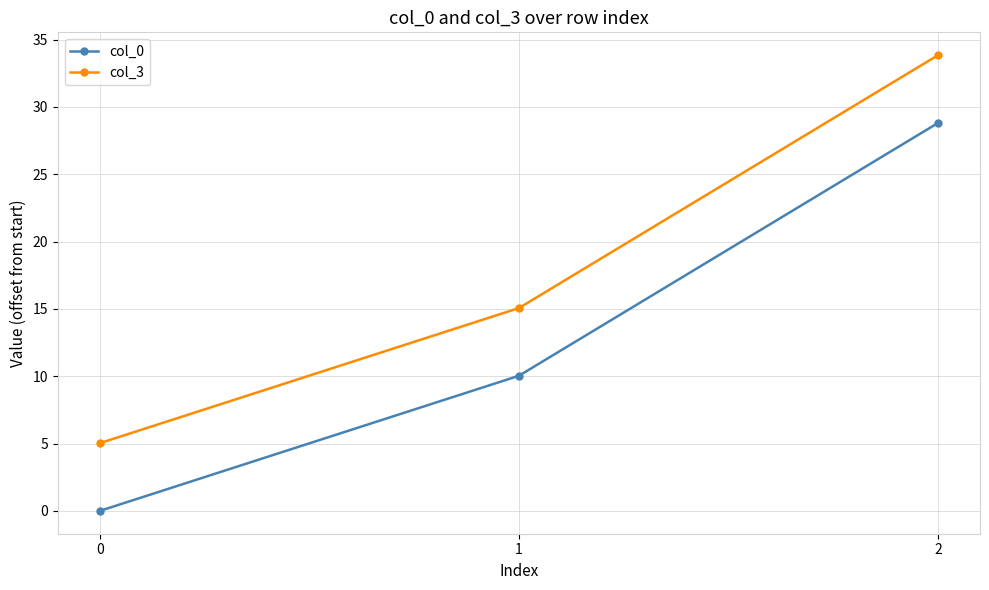

The value of col_3 at 2 is 9.0. True or false?

False